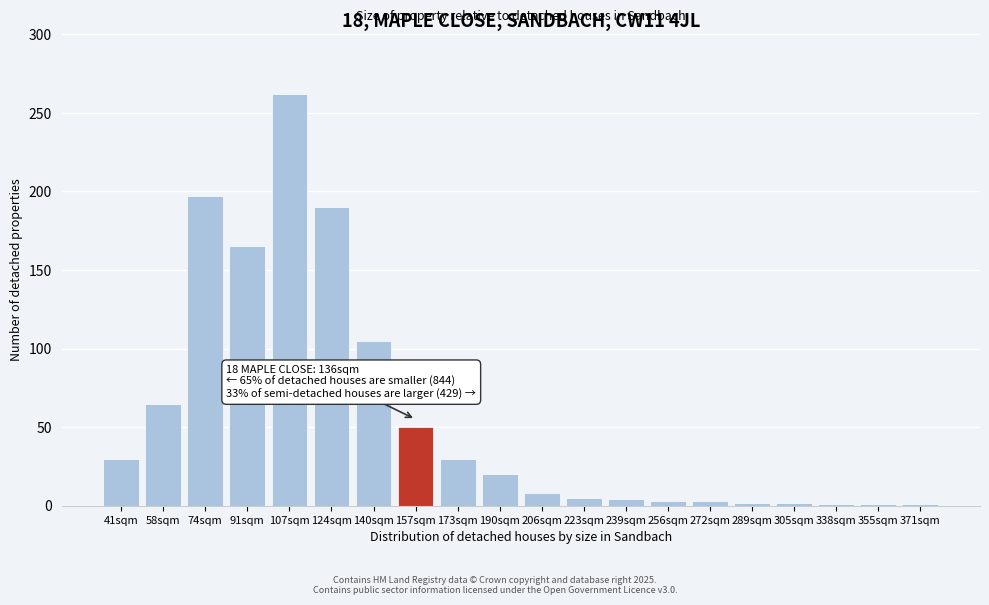

What is the greatest value displayed?

262